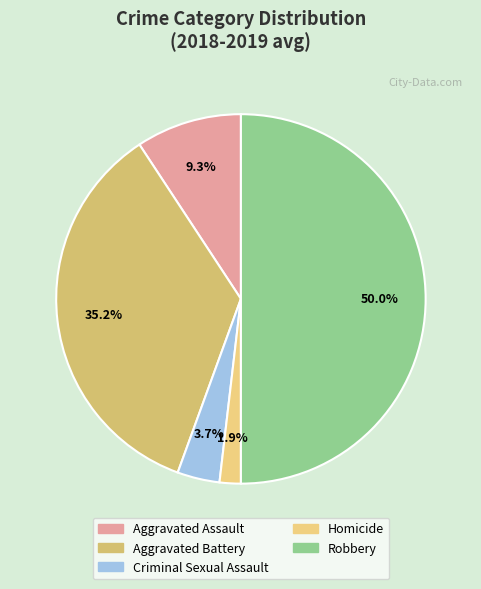

The Homicide slice represents 9% of the pie. True or false?

False